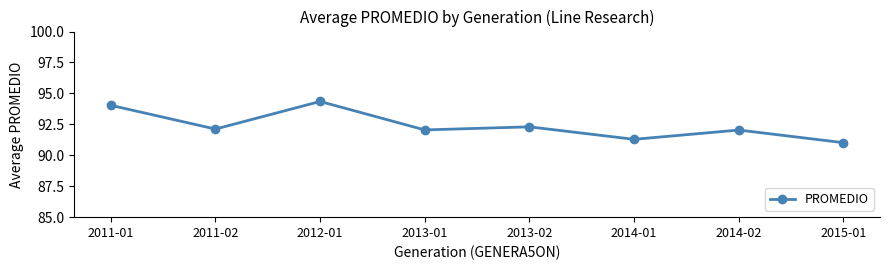

What is the difference between the maximum and minimum values?

3.3